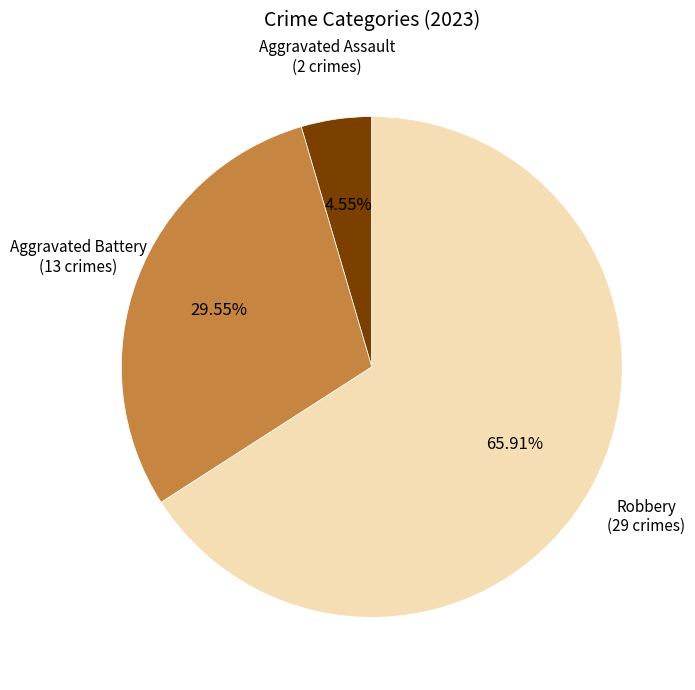

To the nearest percent, what is the average slice percentage?

33%